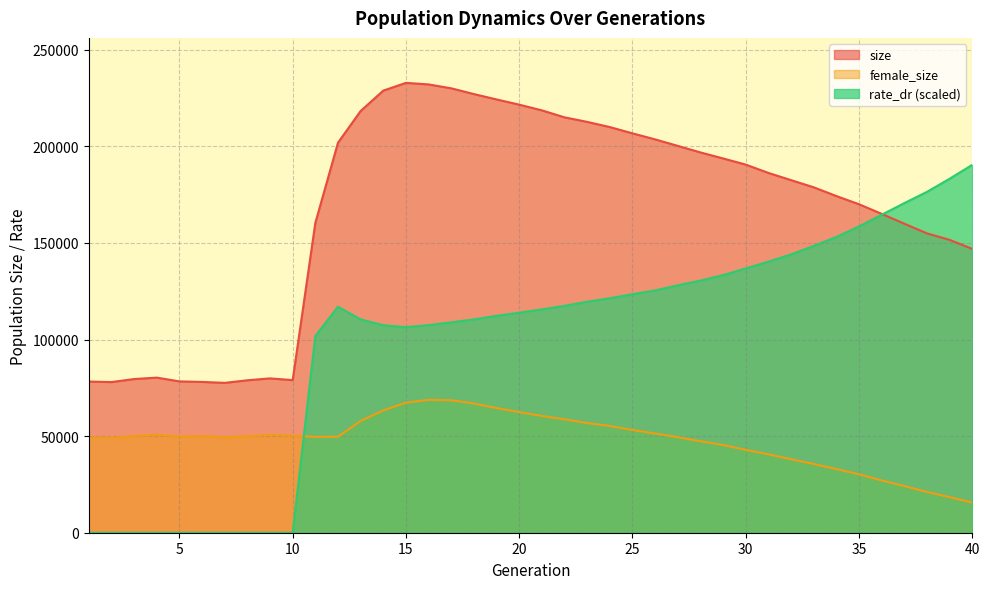

Rank the series at 5 from highest to lowest value.

size, female_size, rate_dr (scaled)